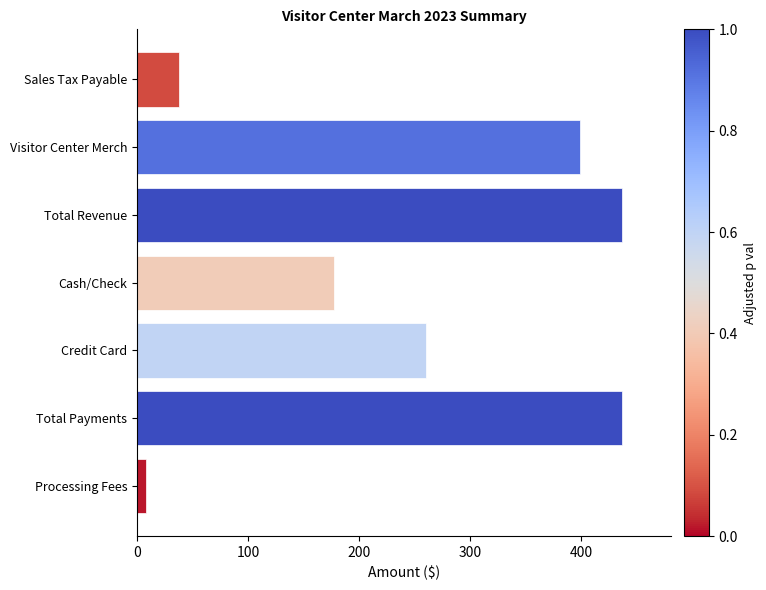

What is the minimum value shown in the chart?

7.8